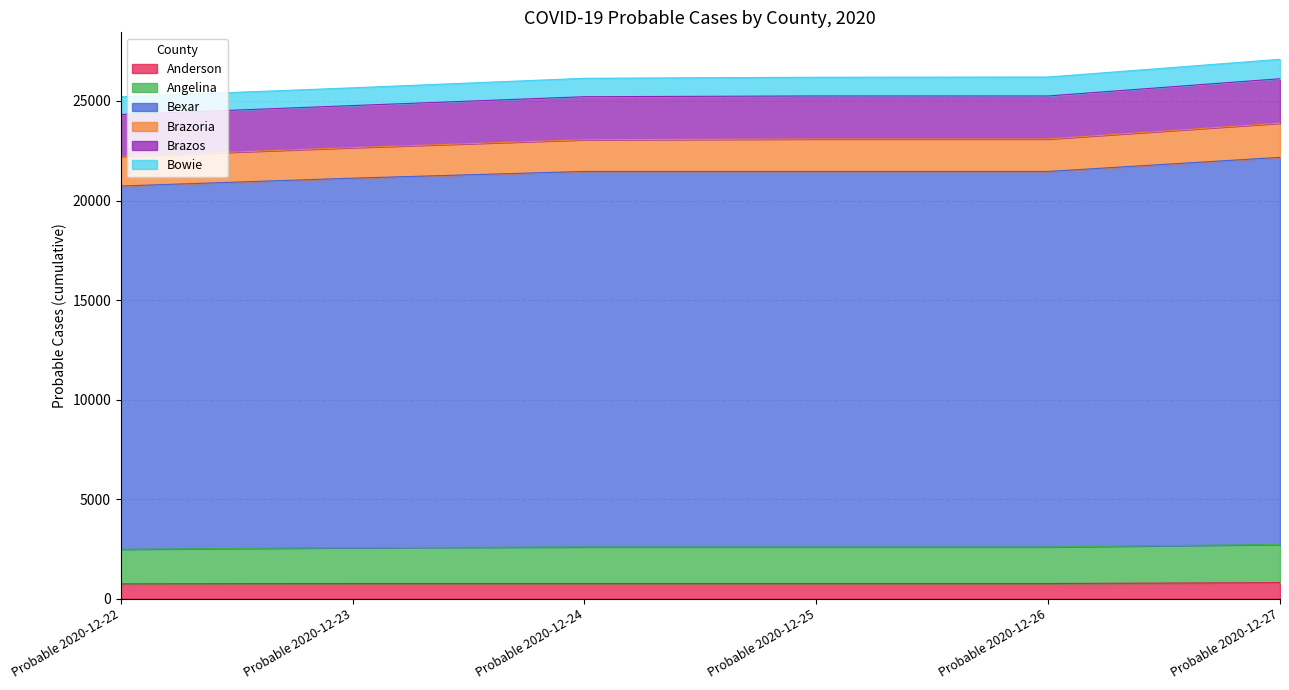

What is the minimum value for Anderson?

751